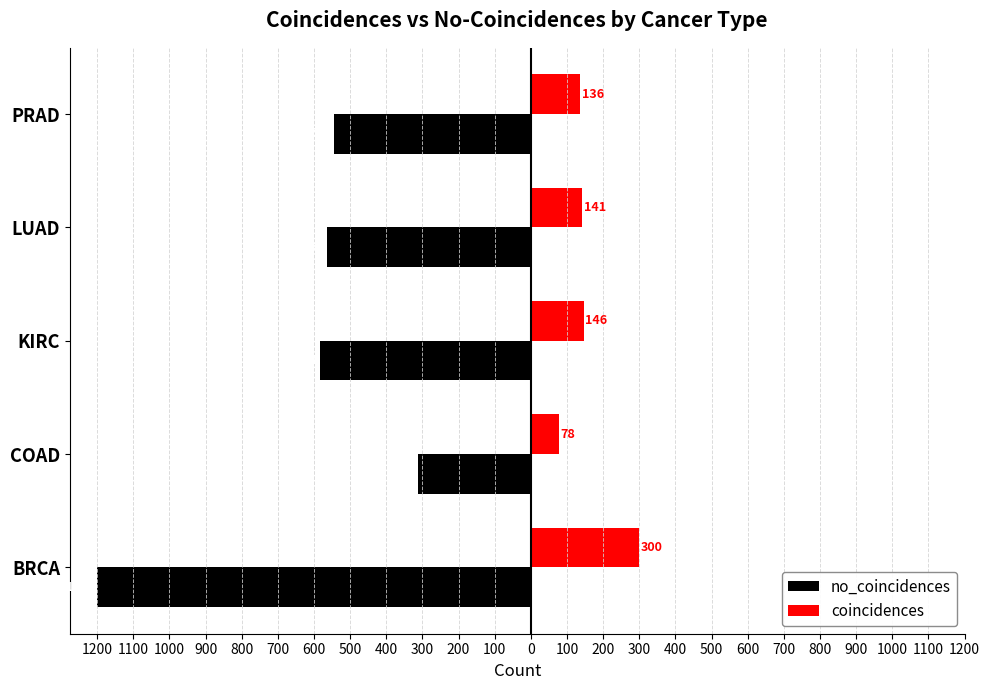

What is the minimum value for no_coincidences?

-1200